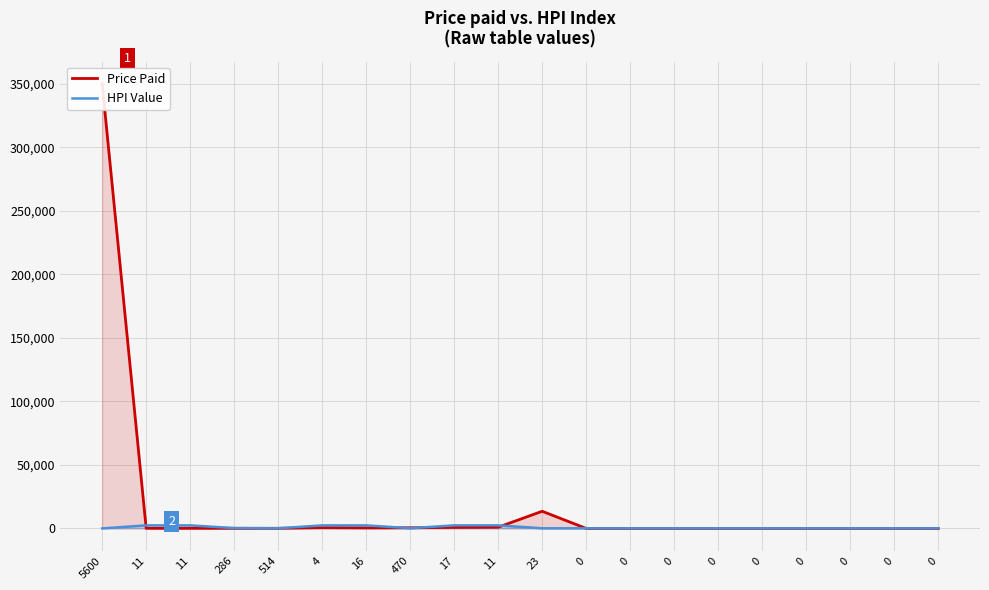

Between 17 and 16, which is larger?

17